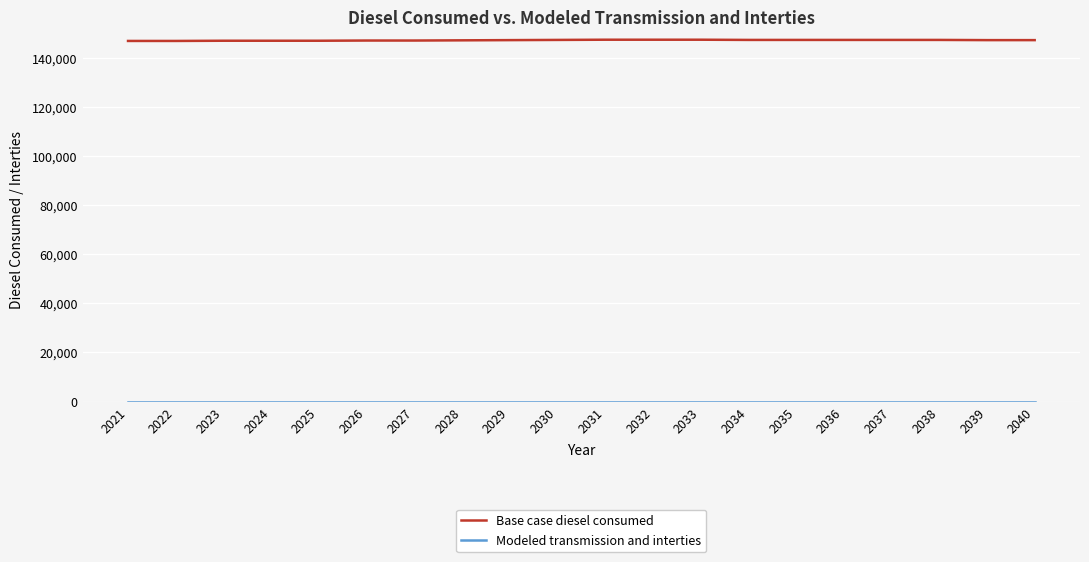

Which series has the largest total across all categories?

Base case diesel consumed